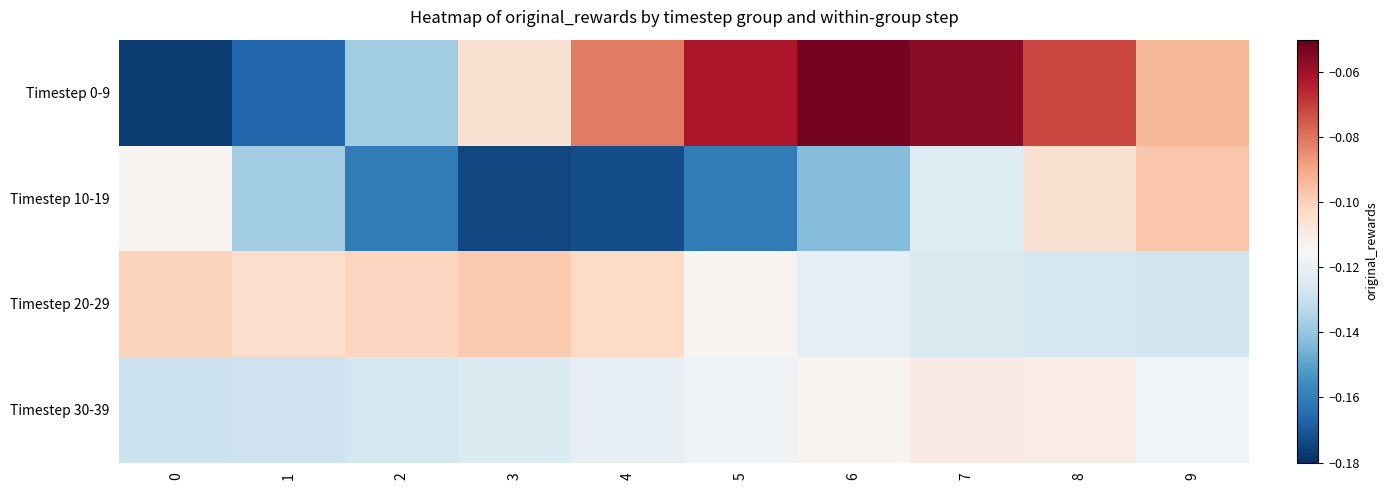

At 3, list the series in order from largest to smallest.

Timestep 20-29, Timestep 0-9, Timestep 30-39, Timestep 10-19